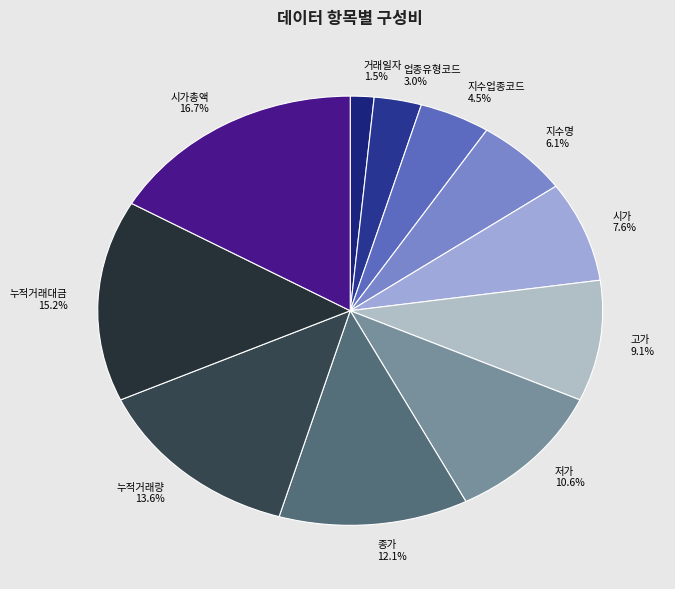

Does 업종유형코드 account for over 50% of the chart?

No